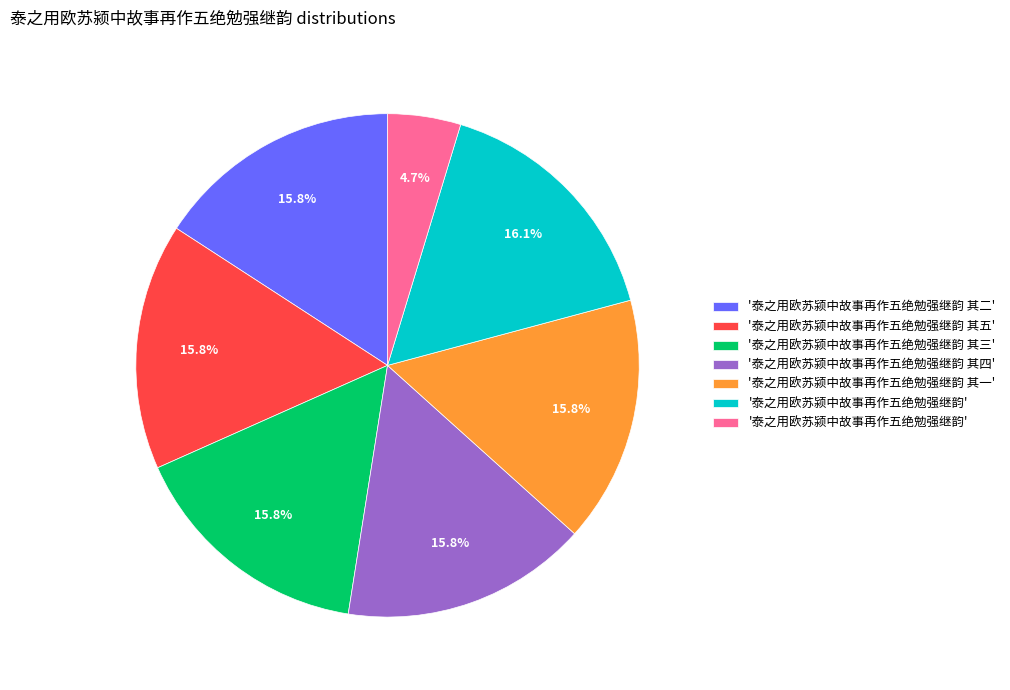

Is there a majority slice in this chart?

No